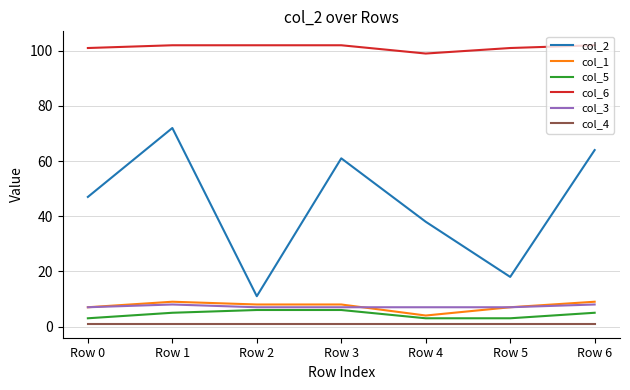

Which series has the widest spread of values?

col_2